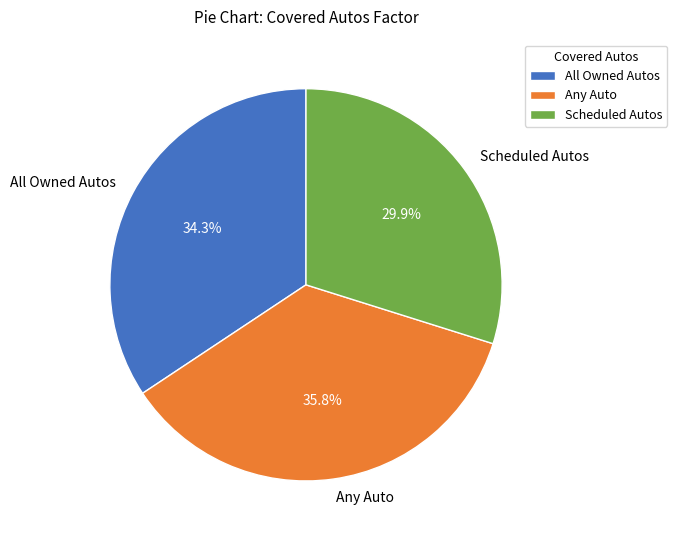

What is the smallest slice in the pie chart?

Scheduled Autos